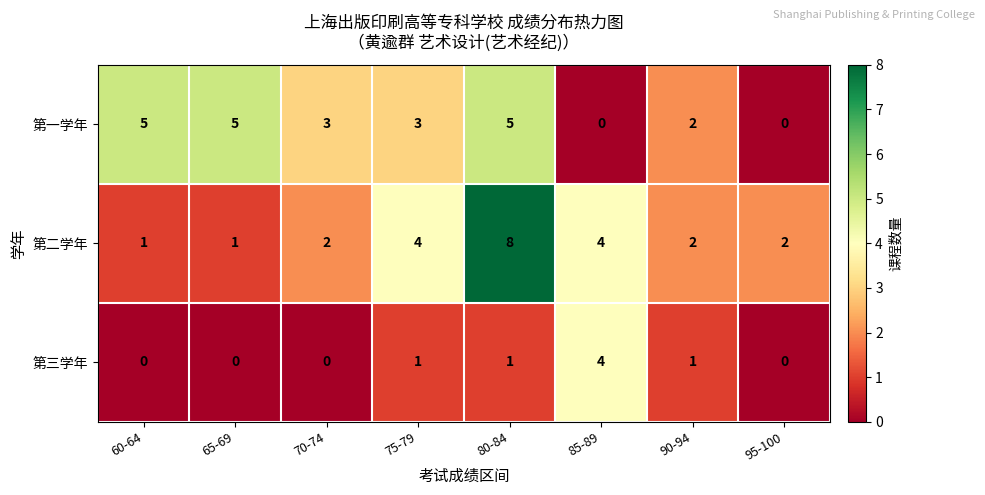

At how many categories does at least one series exceed 0?

8